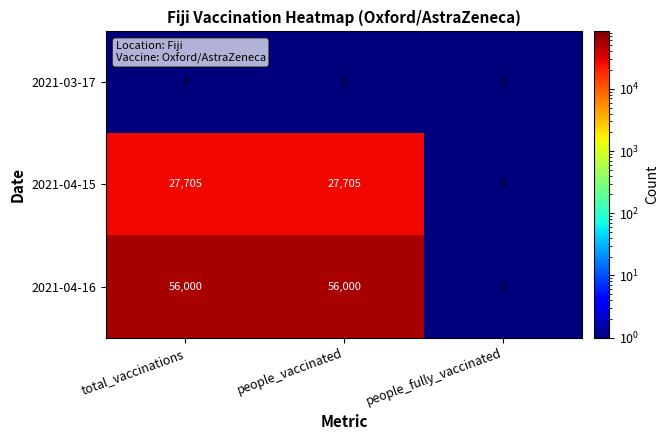

What is the minimum value shown in the chart?

0